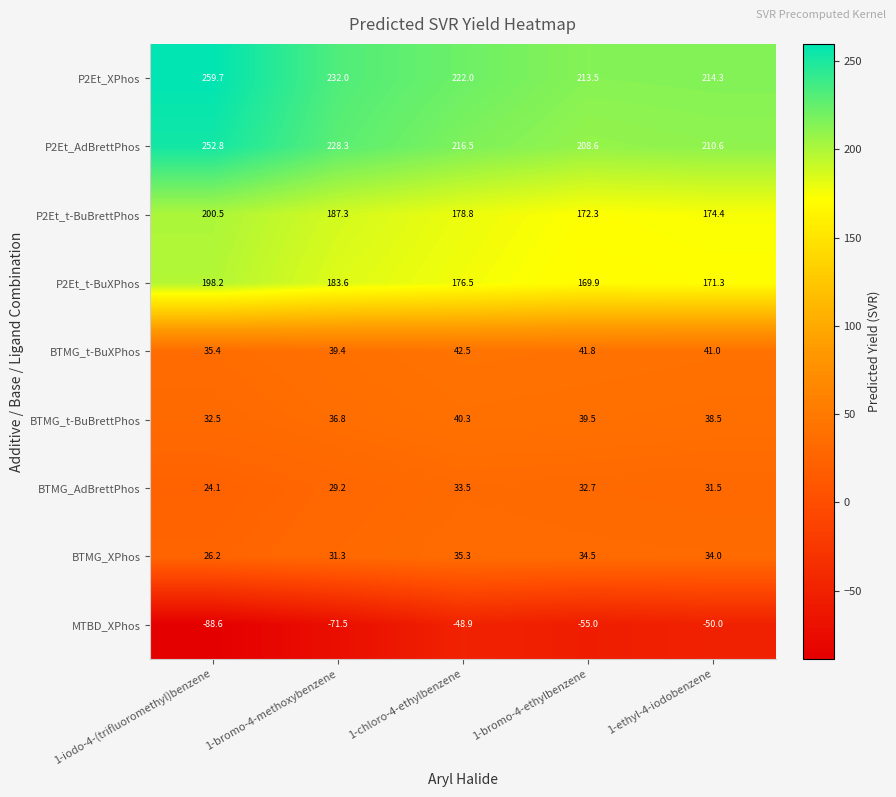

Which category has the lowest value in the MTBD_XPhos series?

1-iodo-4-(trifluoromethyl)benzene